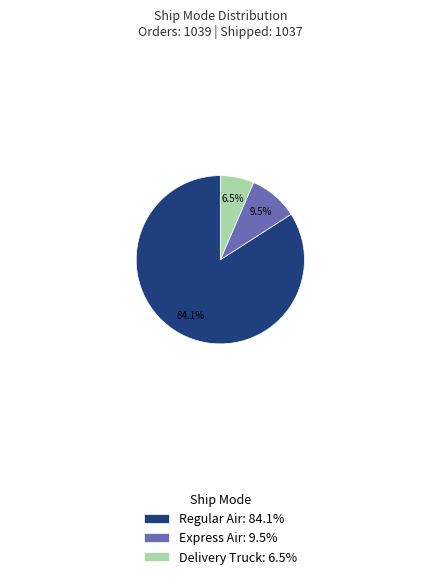

To the nearest percent, what is the difference between the largest and smallest slice percentages?

78%